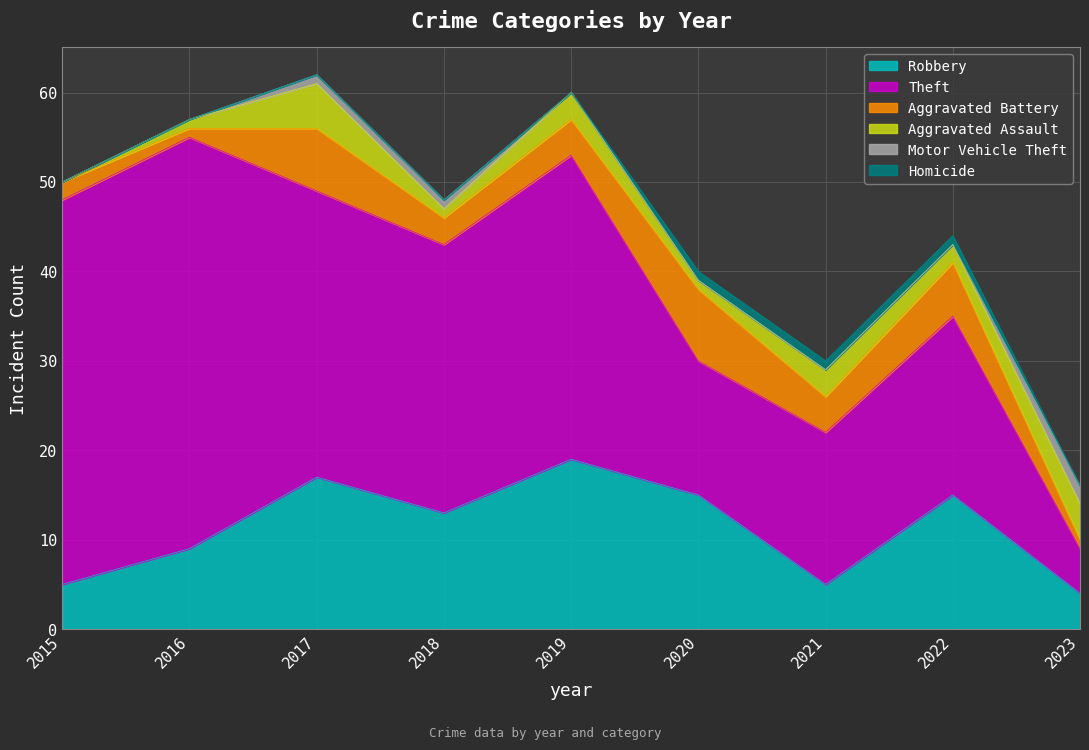

What is the greatest value displayed?

46